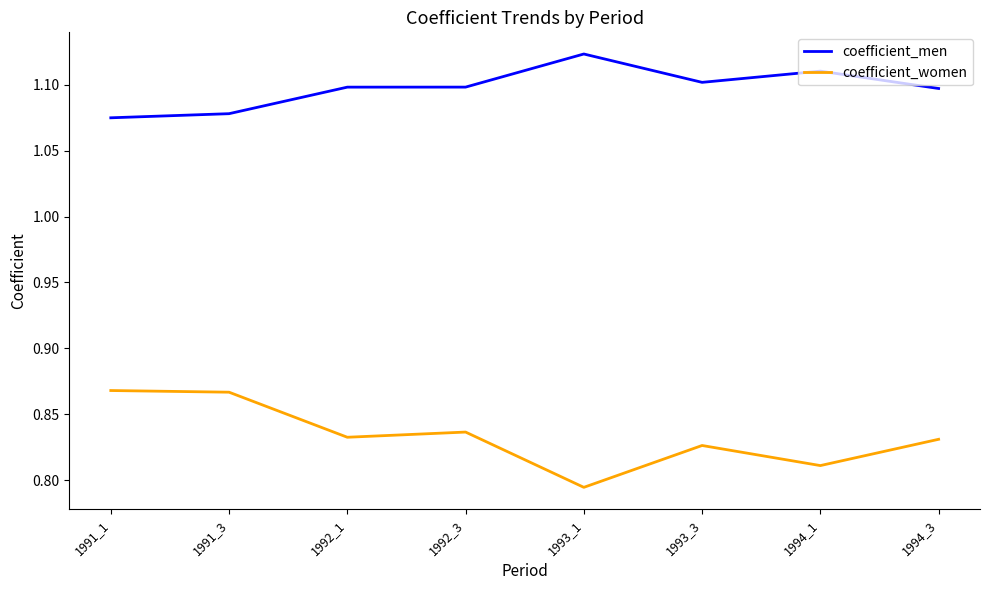

Which category has the lowest value in the coefficient_women series?

1993_1